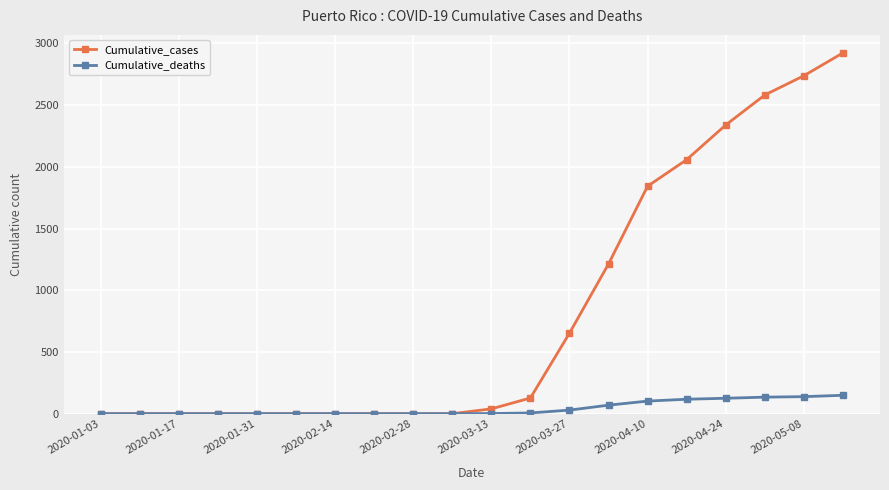

List the series in order of their peak value, highest first.

Cumulative_cases, Cumulative_deaths